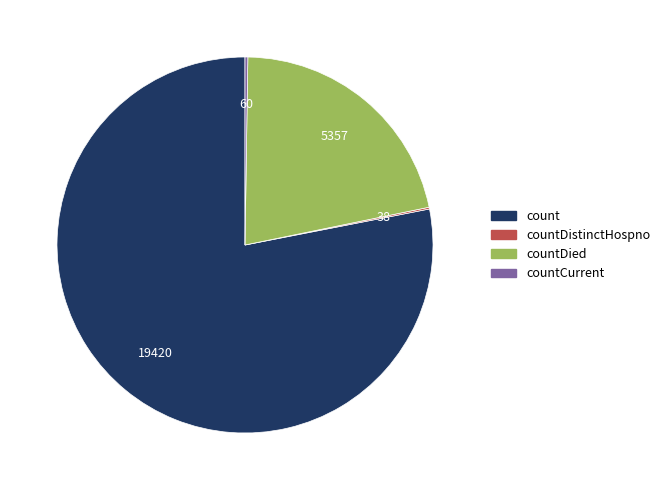

Is there a majority slice in this chart?

Yes